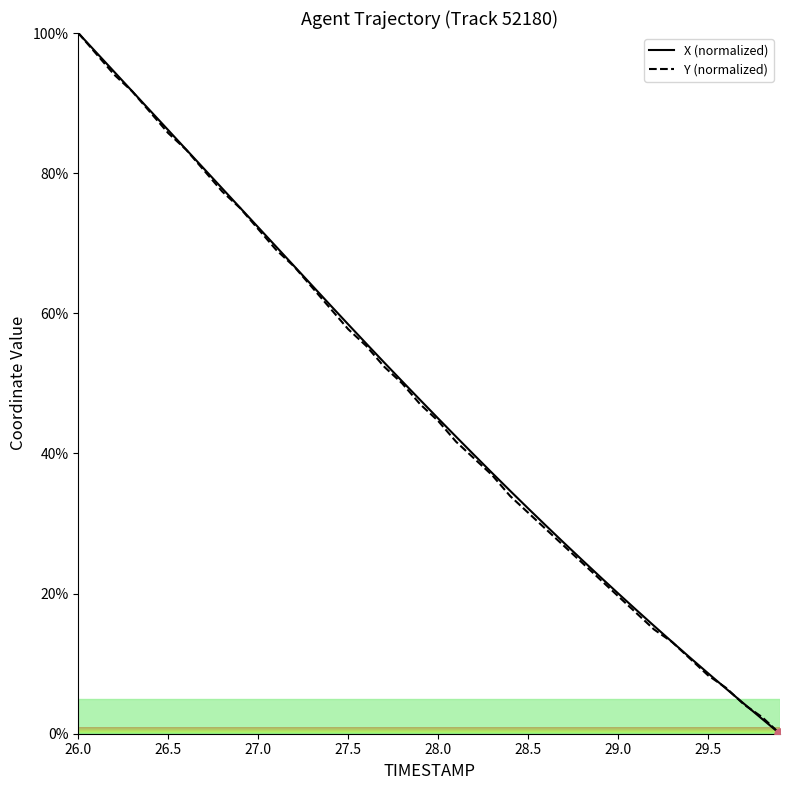

How many values in the X (normalized) series are below 47?

20